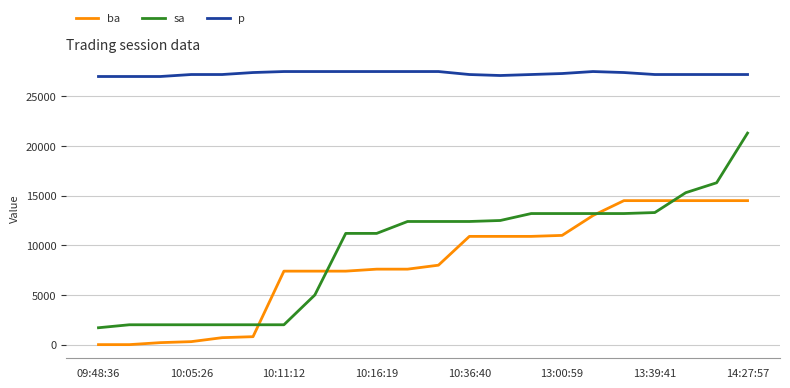

Rank the series by their maximum value, from highest to lowest.

p, sa, ba